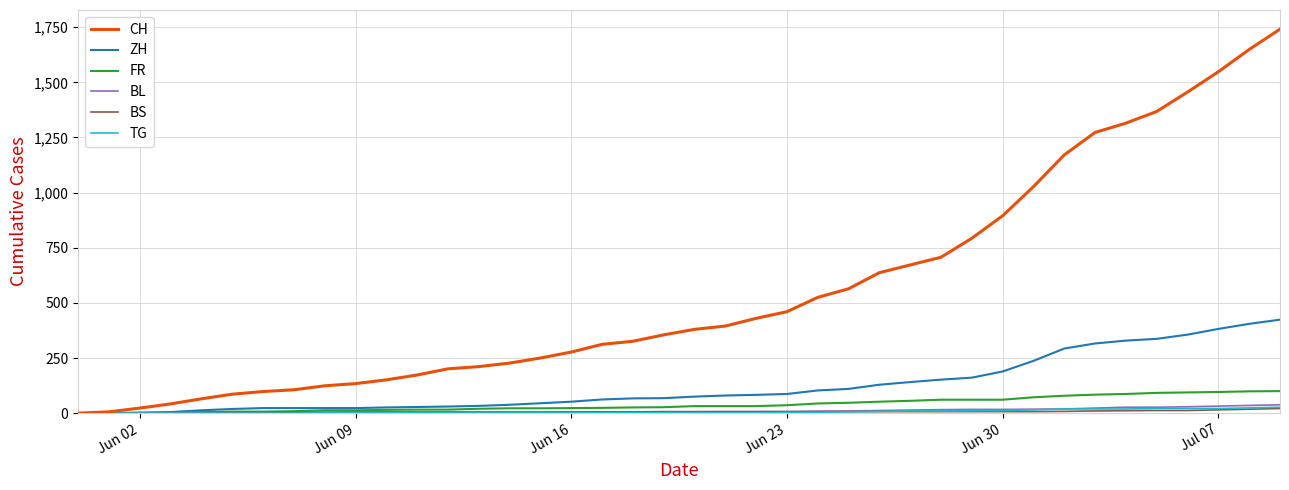

How many distinct data groups are displayed?

6